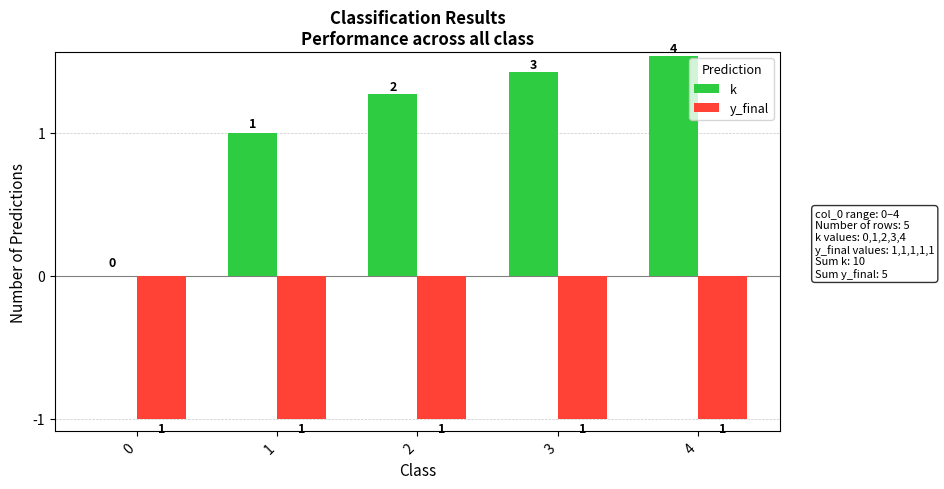

Which series changed the most between 0 and 2?

k